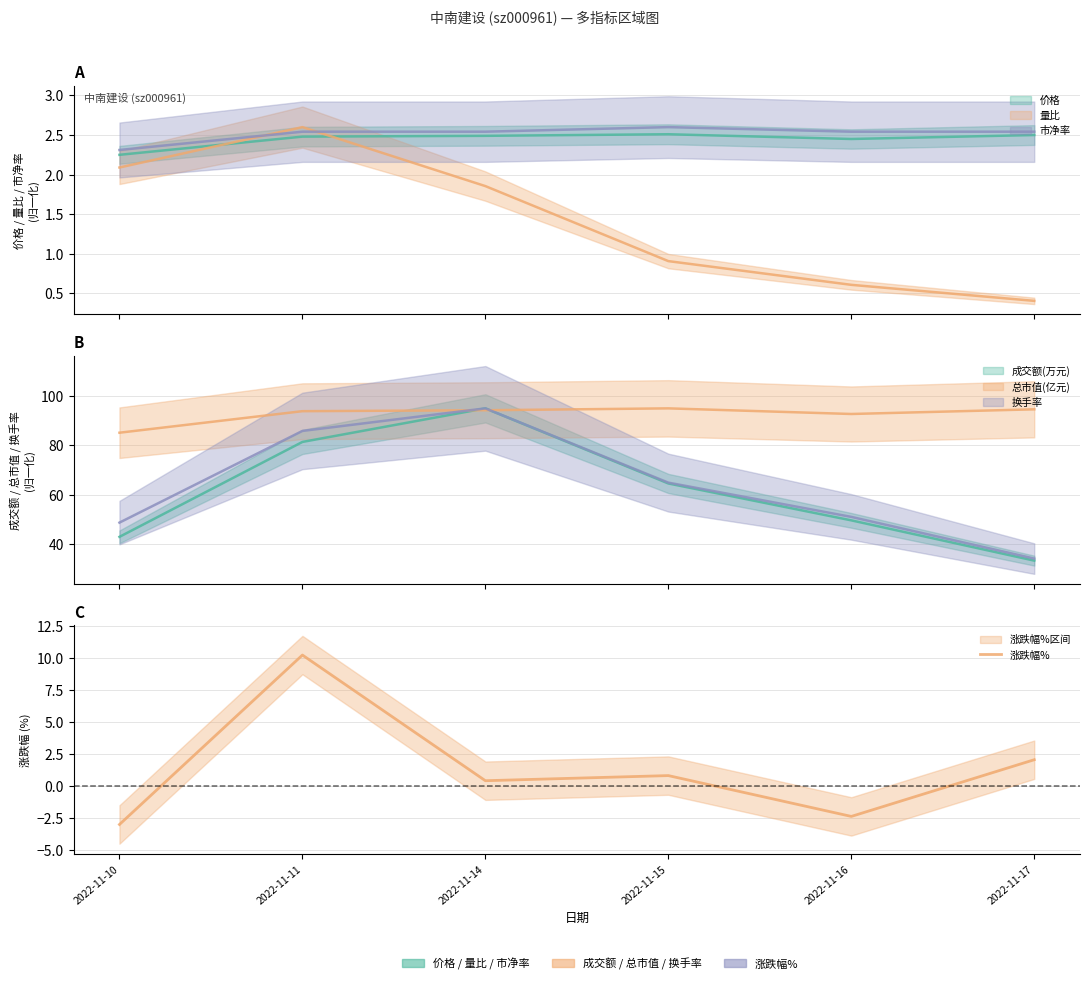

Where is the first local minimum?

2022-11-14